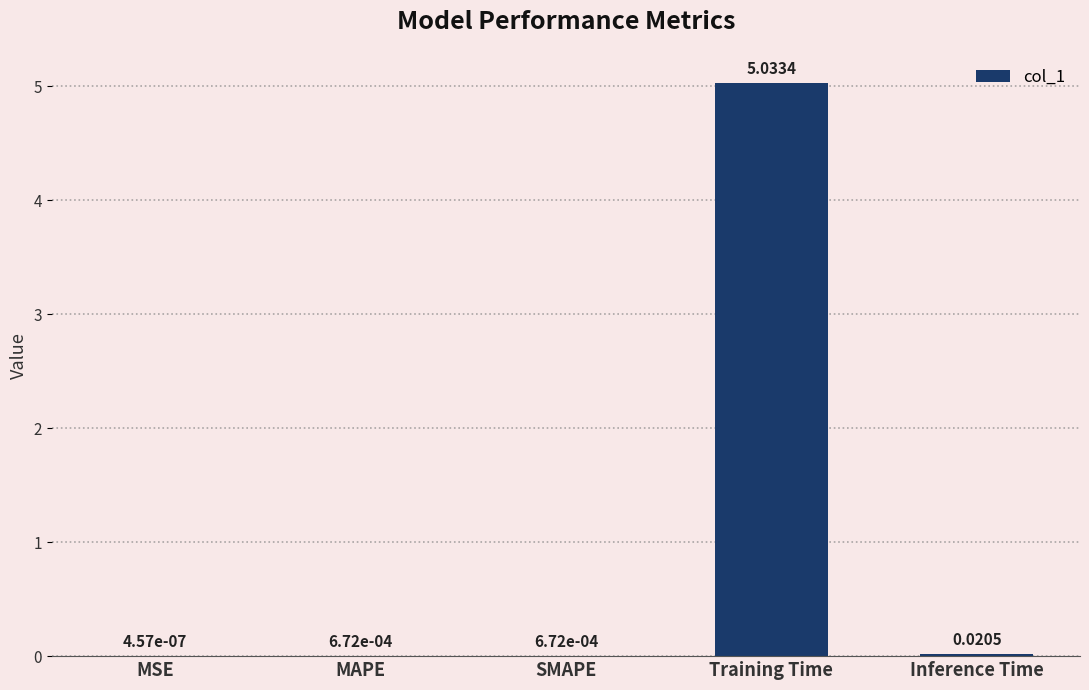

Which label corresponds to the largest value in the chart?

Training Time